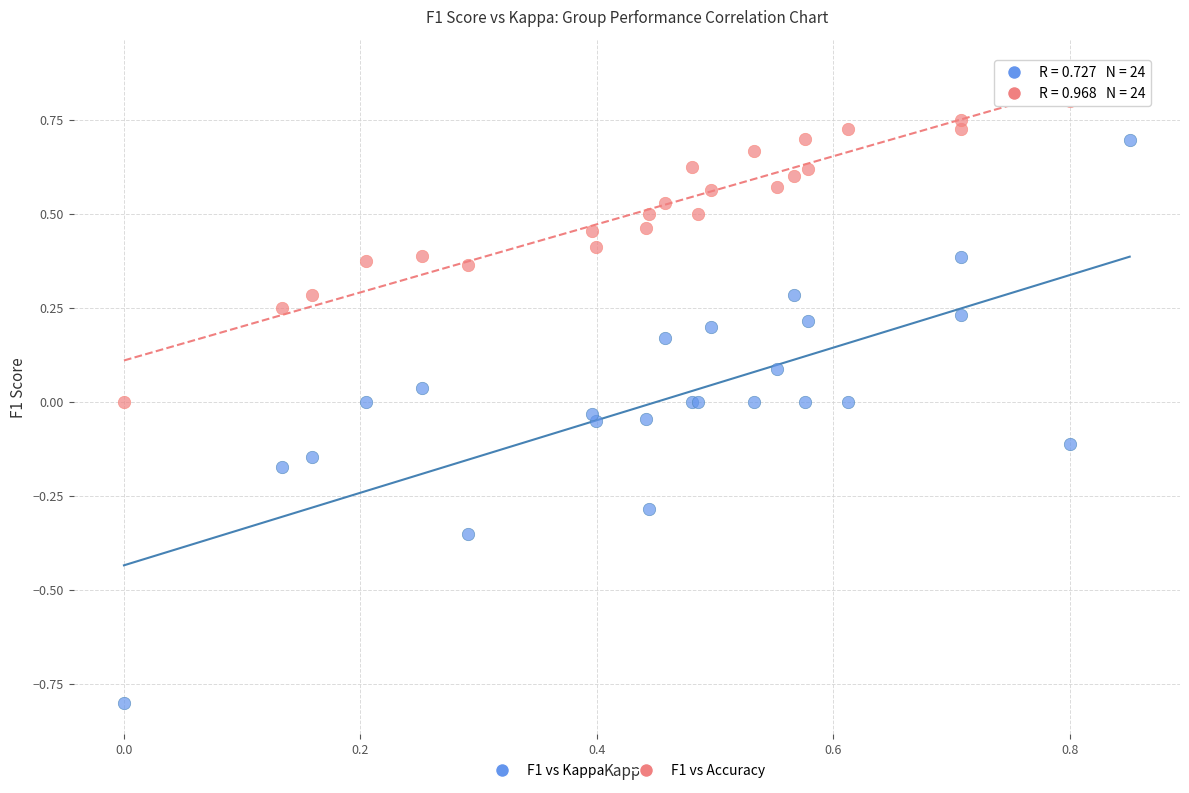

Which series reaches the minimum Y coordinate?

F1 vs Kappa